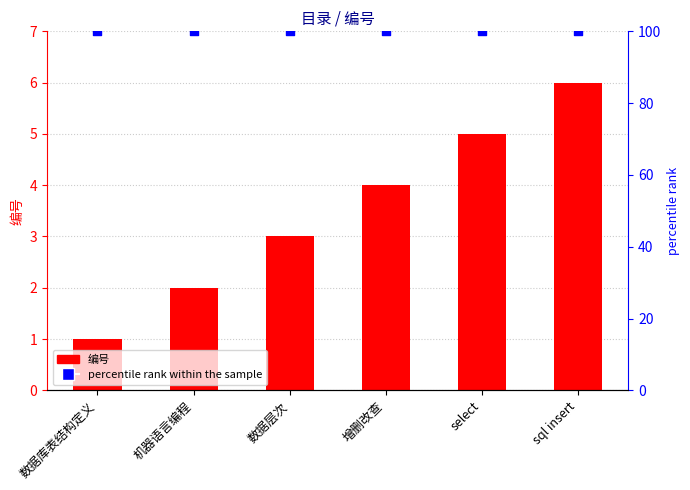

Which series reaches the minimum Y coordinate?

编号